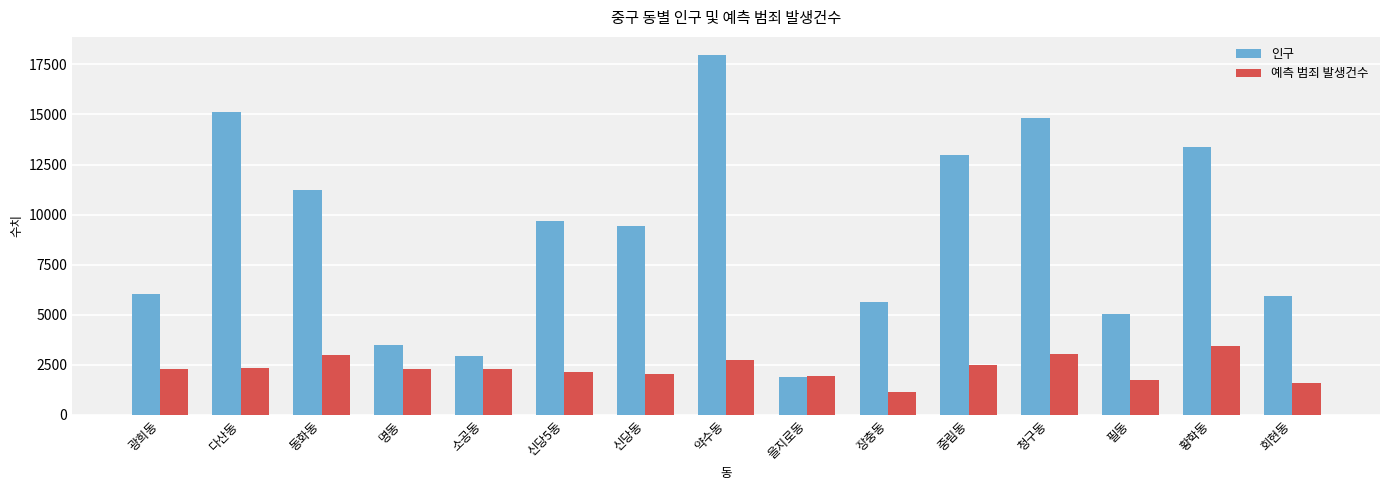

List the series in order of their overall mean, highest first.

인구, 예측 범죄 발생건수